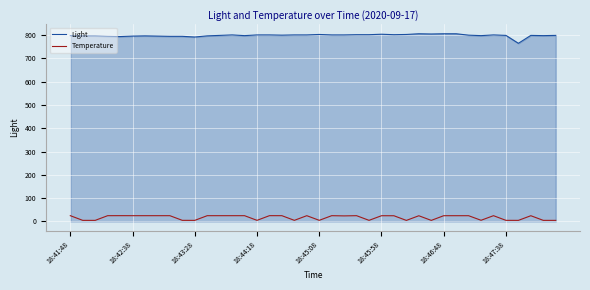

Rank the series by their maximum value, from lowest to highest.

Temperature, Light